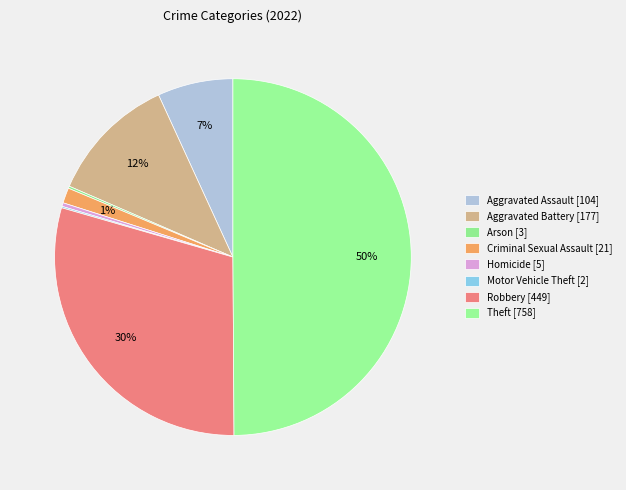

Is it true that Arson is 0% of the pie?

True